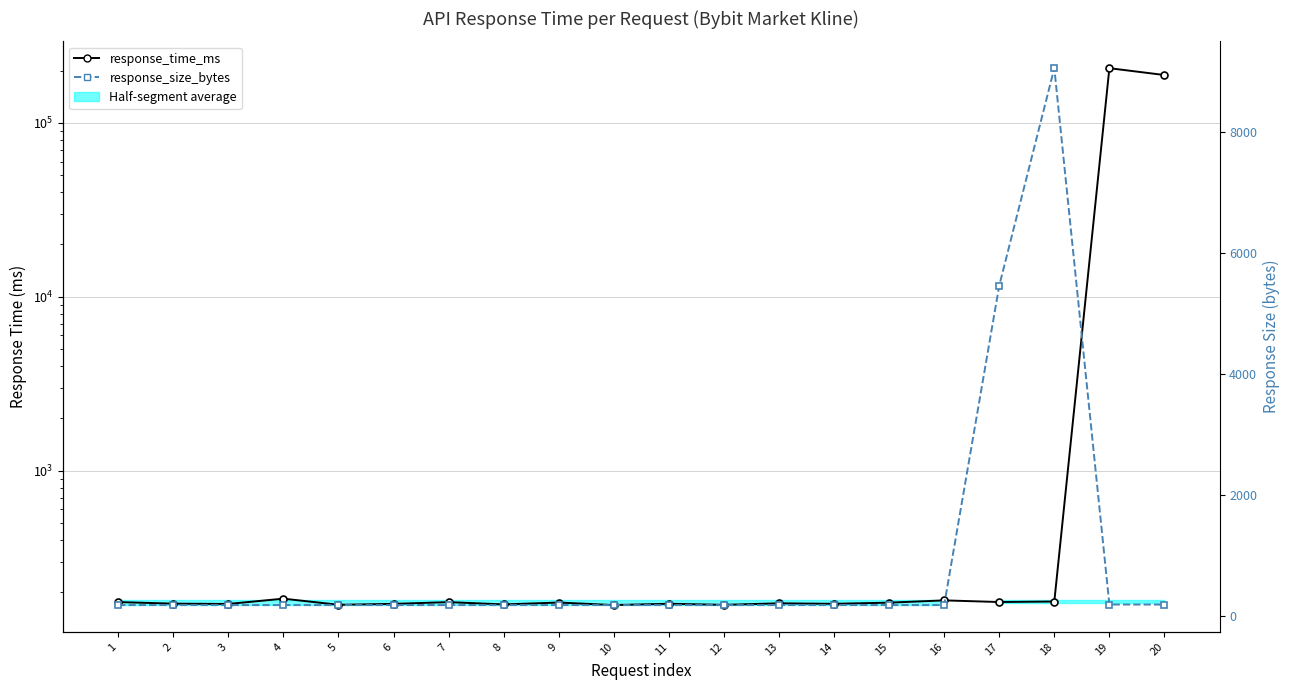

Reading right to left, list all the values displayed in this chart.

response_time_ms: 188534.0	206372.0	177.1	175.9	179.8	174.4	171.8	172.9	169.4	171.9	168.9	174.7	170.4	175.6	171.6	169.5	183.9	171.4	172.1	175.8
response_size_bytes: 196.0	197.0	9056.0	5465.0	188.0	188.0	188.0	188.0	188.0	188.0	188.0	188.0	188.0	188.0	188.0	188.0	188.0	188.0	188.0	188.0